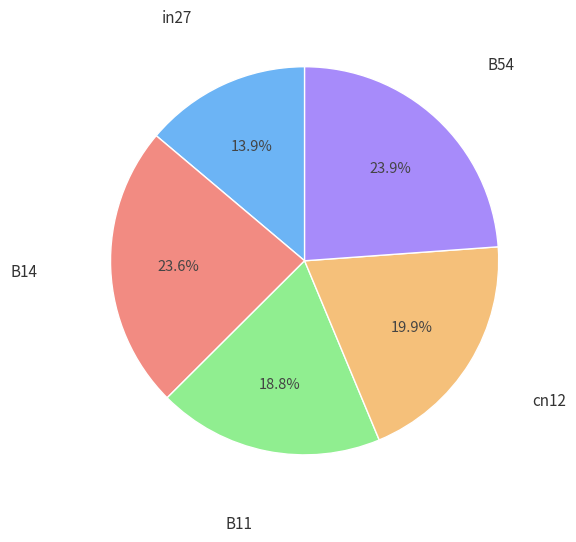

Is there a majority slice in this chart?

No